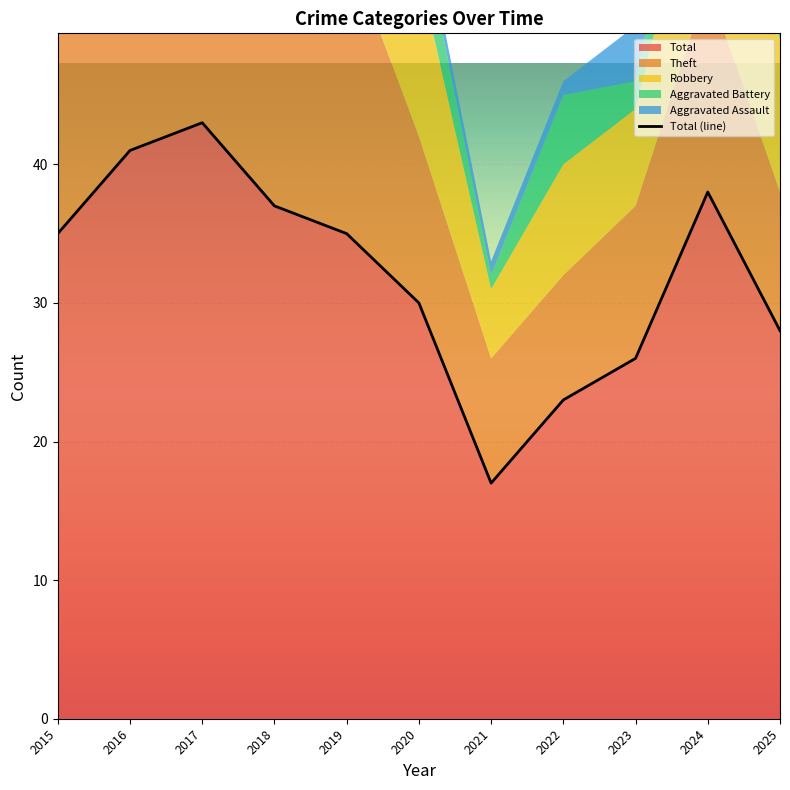

Rank the categories by value from lowest to highest.

2021, 2022, 2023, 2025, 2020, 2015, 2019, 2018, 2024, 2016, 2017